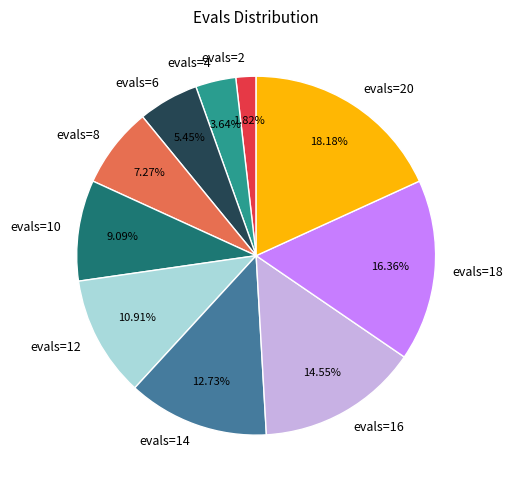

Rank the categories by value from highest to lowest.

evals=20, evals=18, evals=16, evals=14, evals=12, evals=10, evals=8, evals=6, evals=4, evals=2